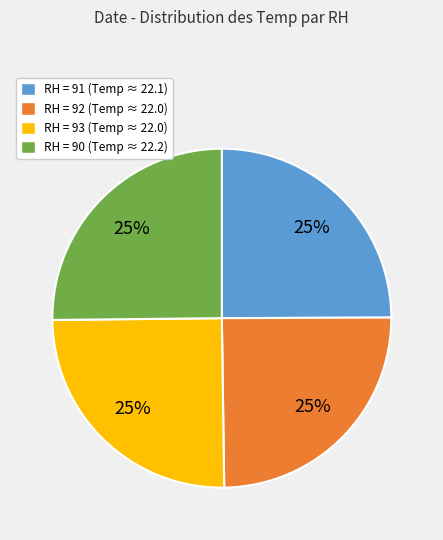

Does any single category account for the majority?

No